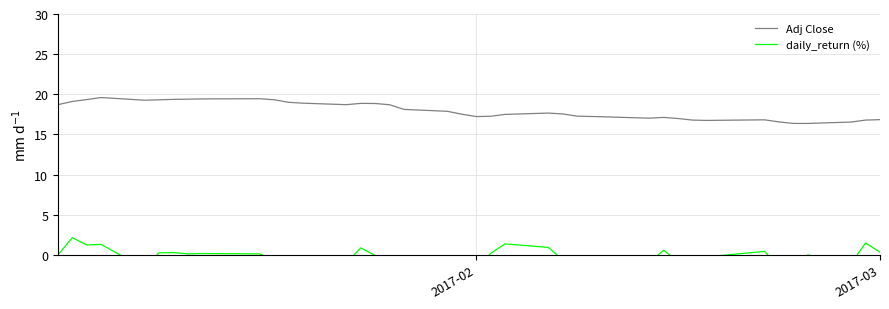

What is the minimum value for Adj Close?

16.4